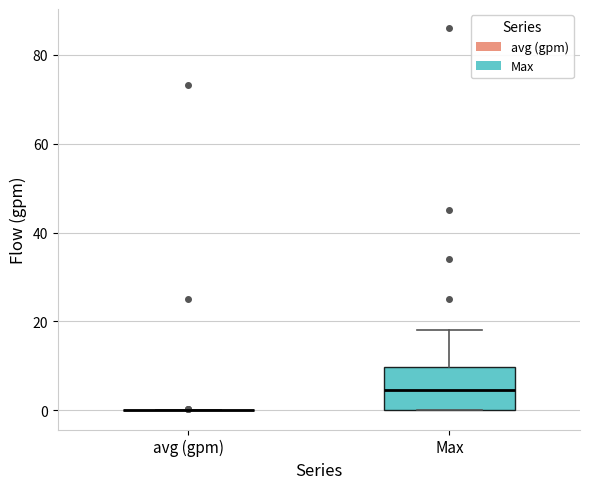

Where is the upper edge of the box for Max on the y-axis? The values are not printed on the chart, so give them approximately, as read against the axis.

10